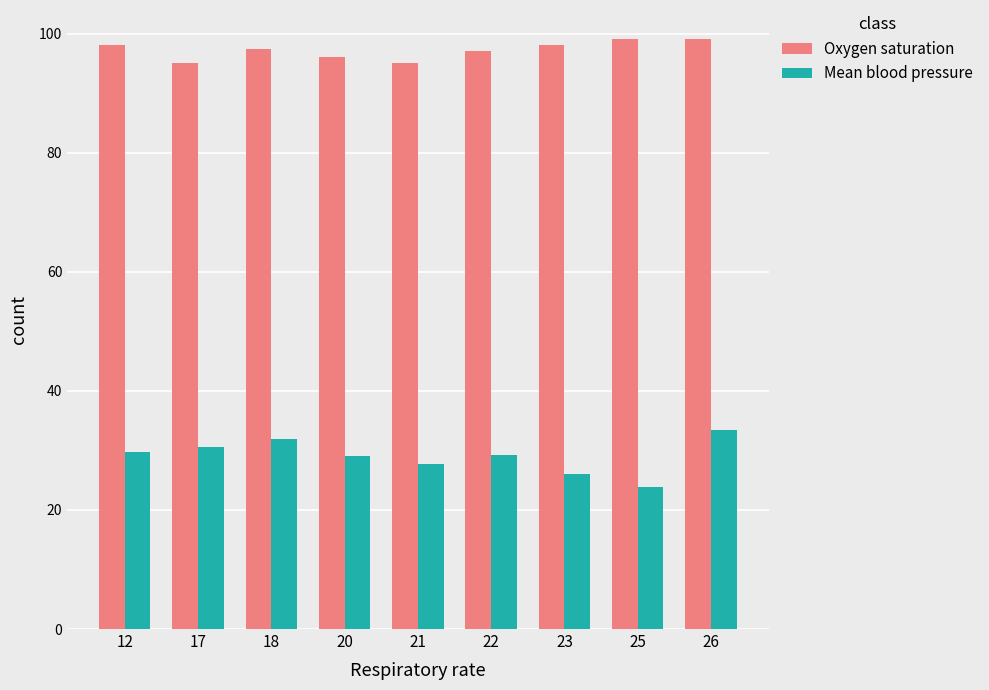

Which series has the largest total across all categories?

Oxygen saturation